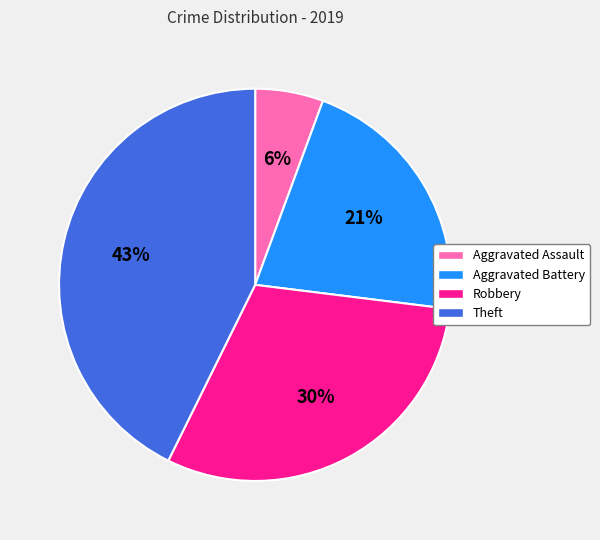

True or false: Robbery accounts for 30% of the total.

True